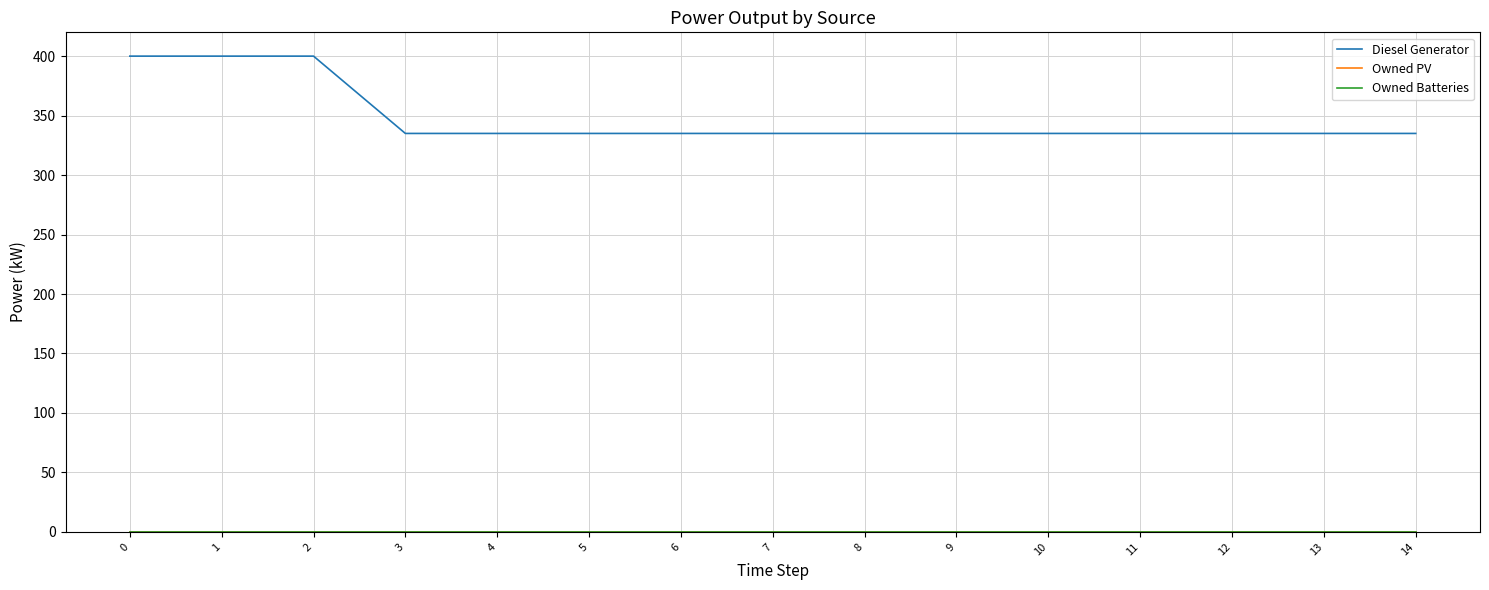

What is the difference between the second highest and second lowest values in the Diesel Generator series?

65.0